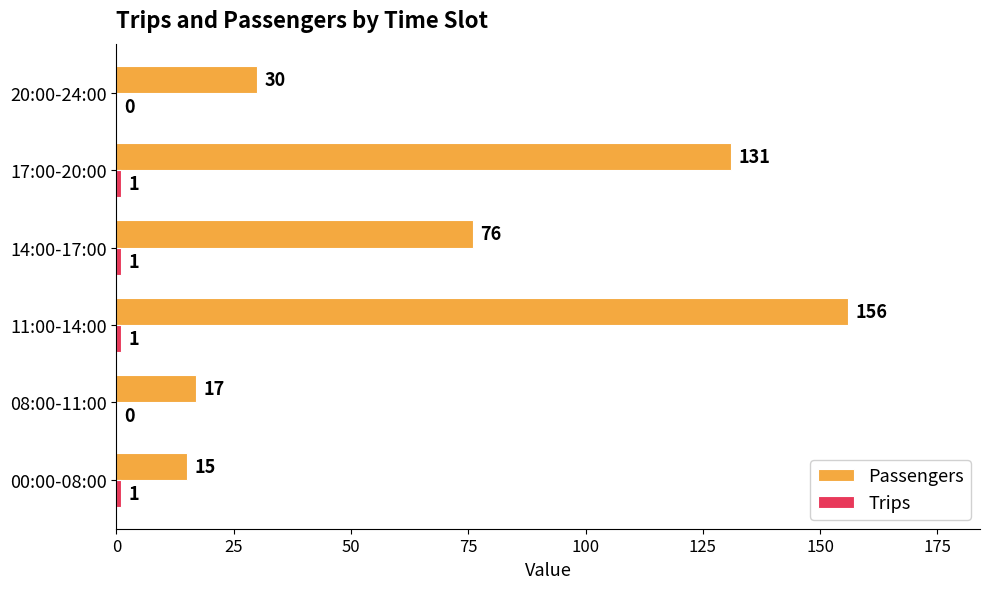

Between 11:00-14:00 and 20:00-24:00, which series saw the biggest shift?

Passengers